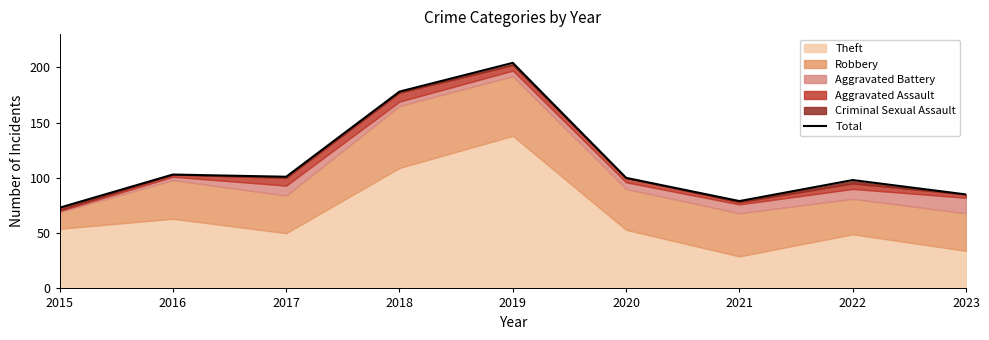

At which category does the data reach its first local valley?

2017